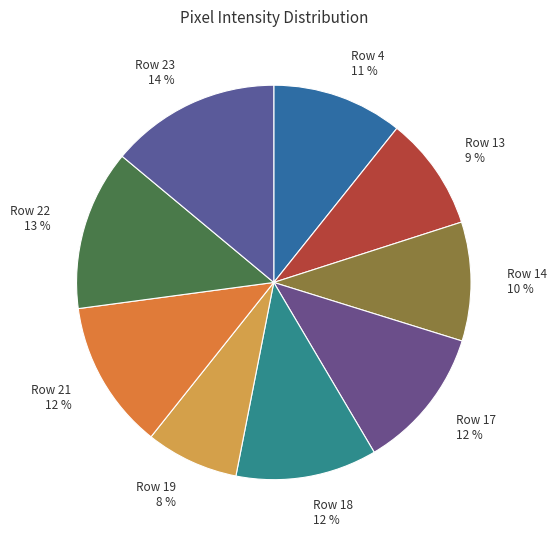

What percentage is the Row 14 slice, to the nearest percent?

10%